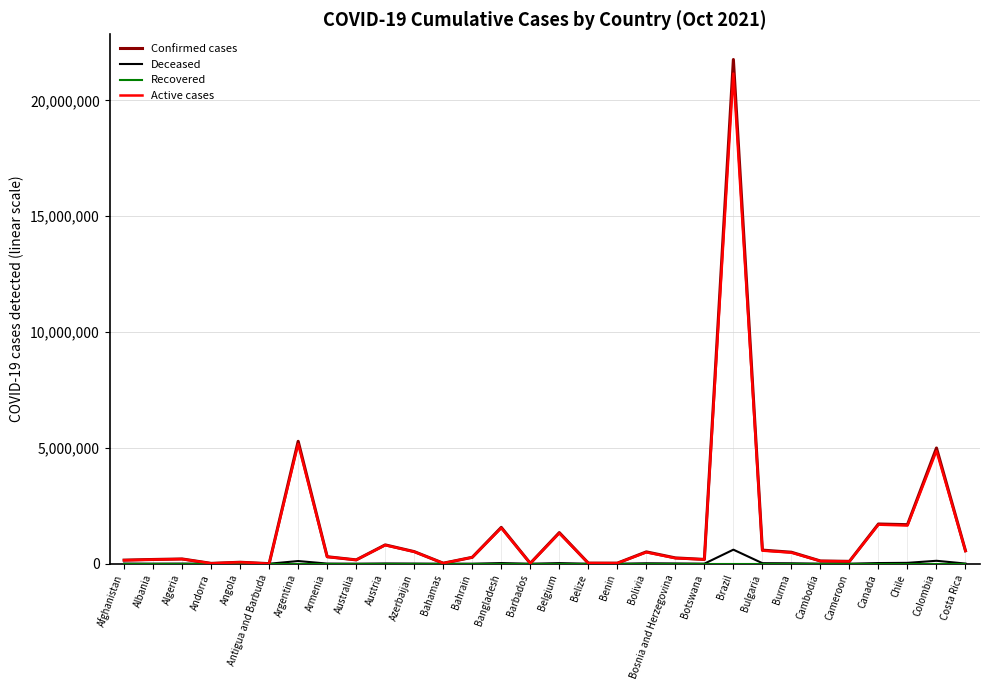

Which series has the widest spread of values?

Confirmed cases